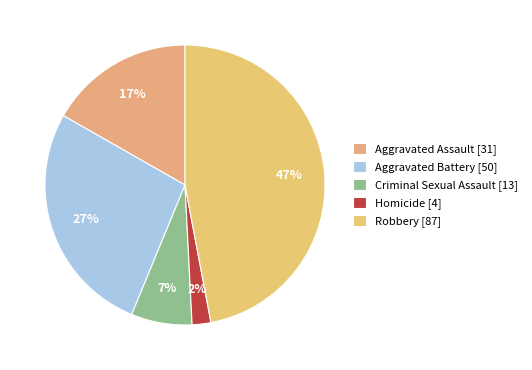

Count the number of slices in the pie.

5